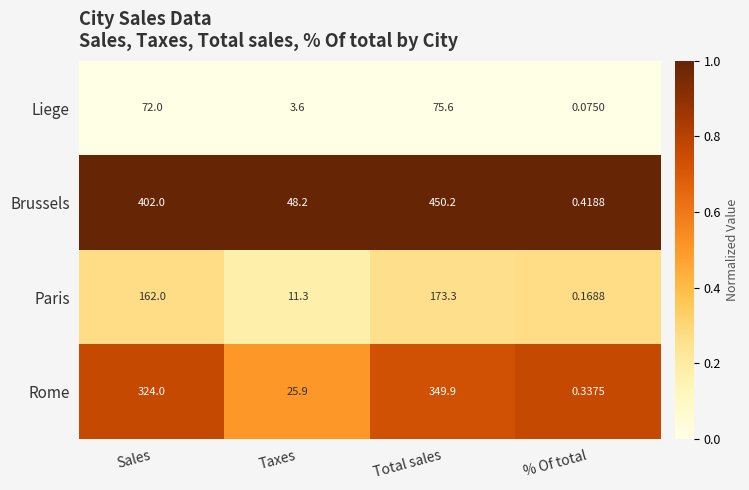

At which label does Paris reach its peak?

Total sales